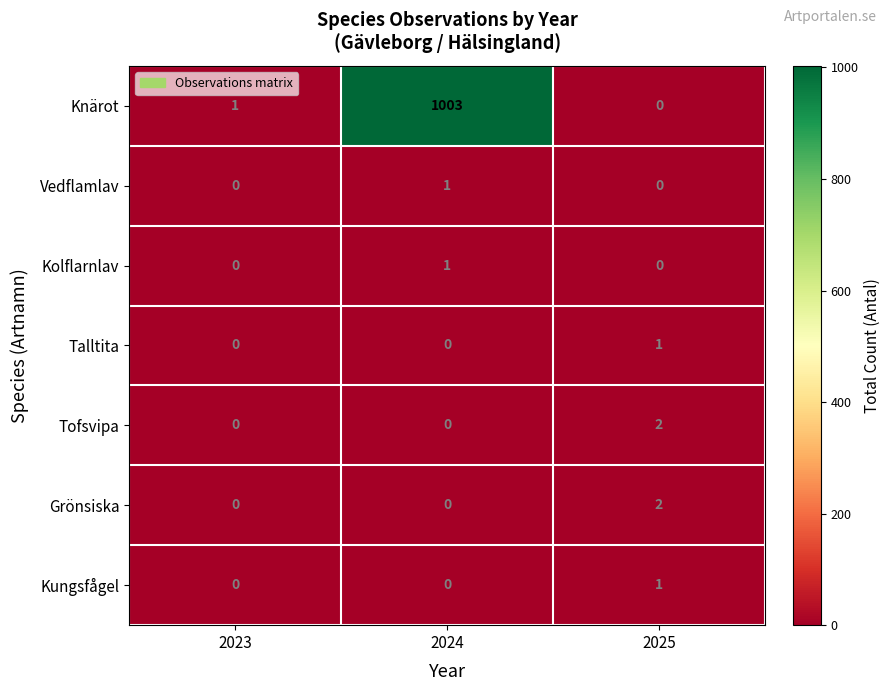

What is the sum of all Knärot values?

1004